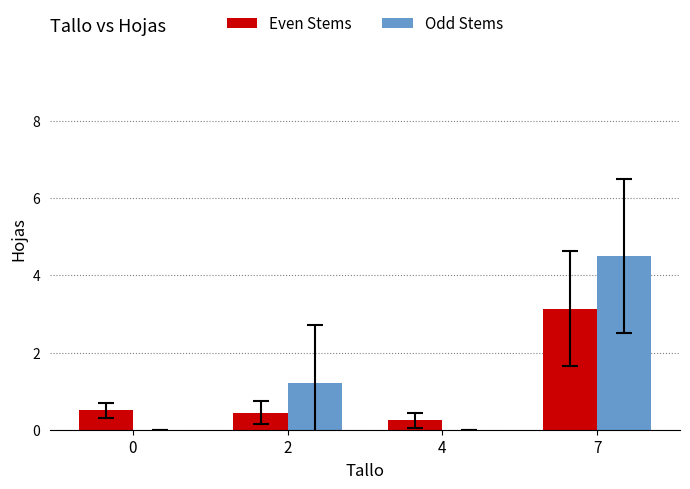

How many data points does each series have?

4